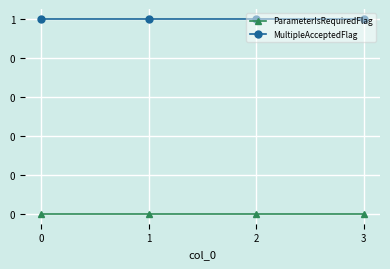

Which series has the widest spread of values?

ParameterIsRequiredFlag